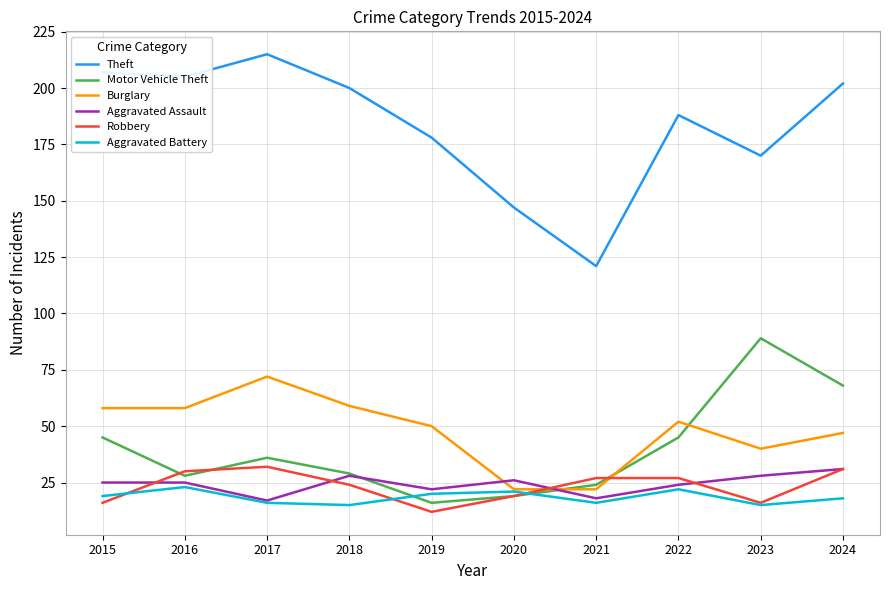

Is it true that Aggravated Assault equals 28 at 2023?

True